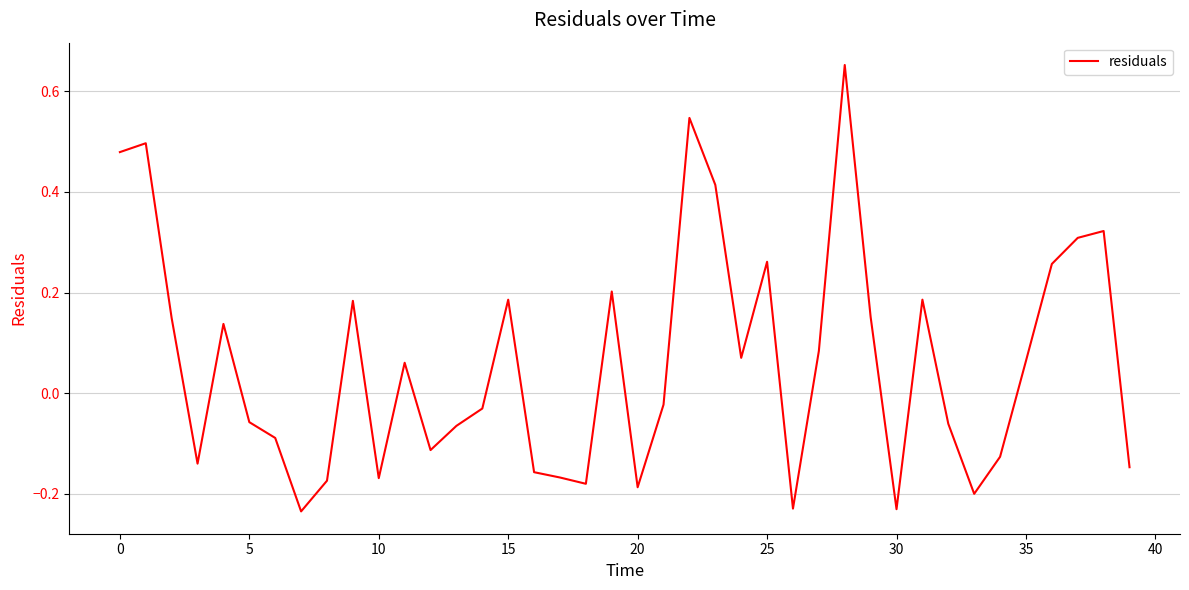

What is the difference between the maximum and minimum values?

0.9